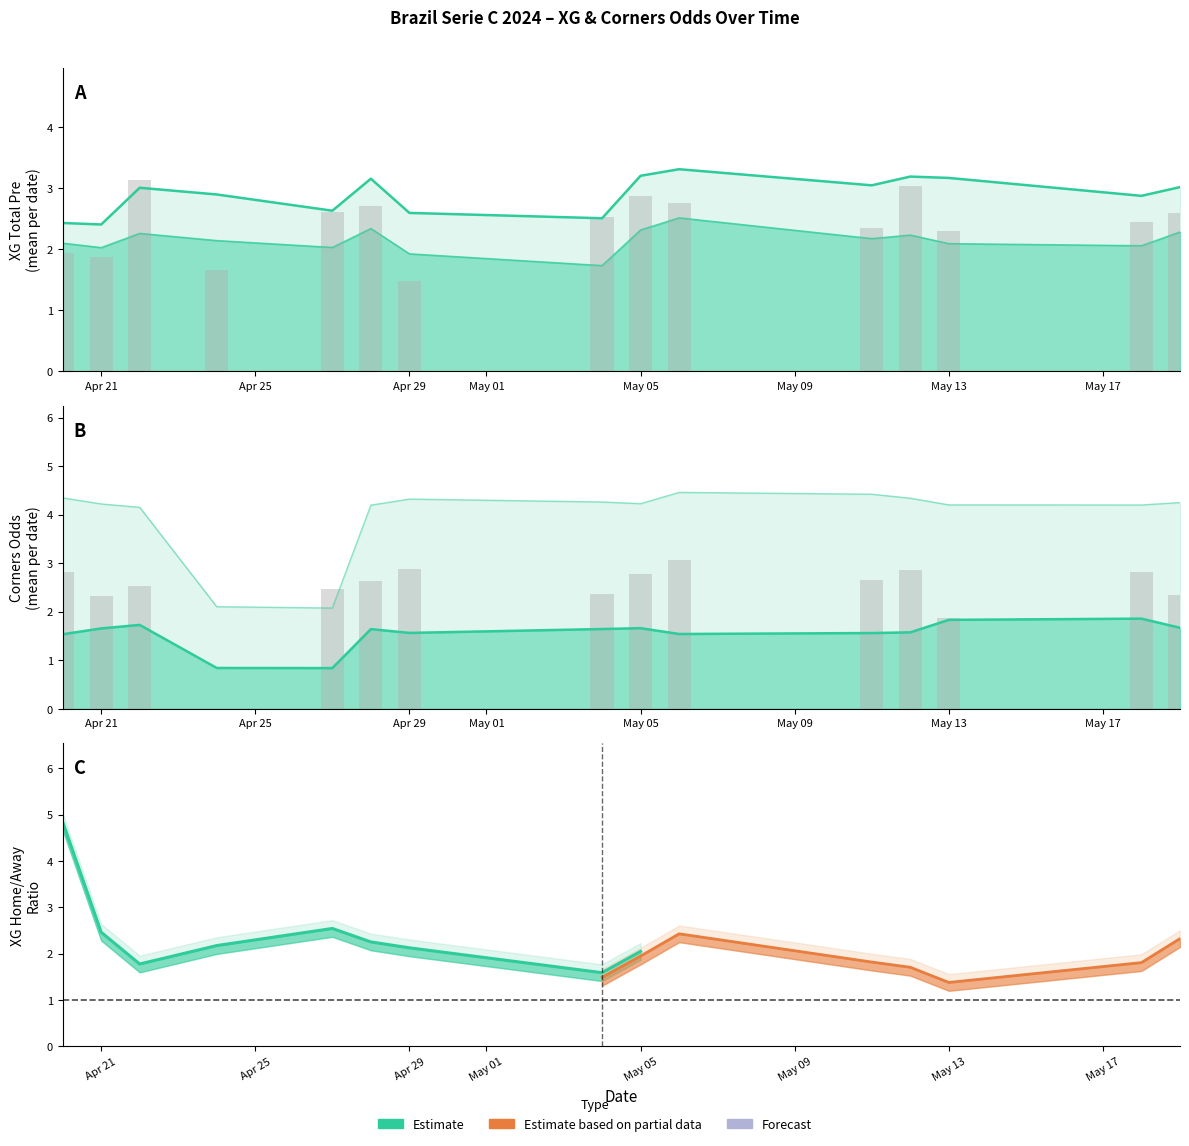

What is the highest value of the XG_Total_Pre series?

3.4